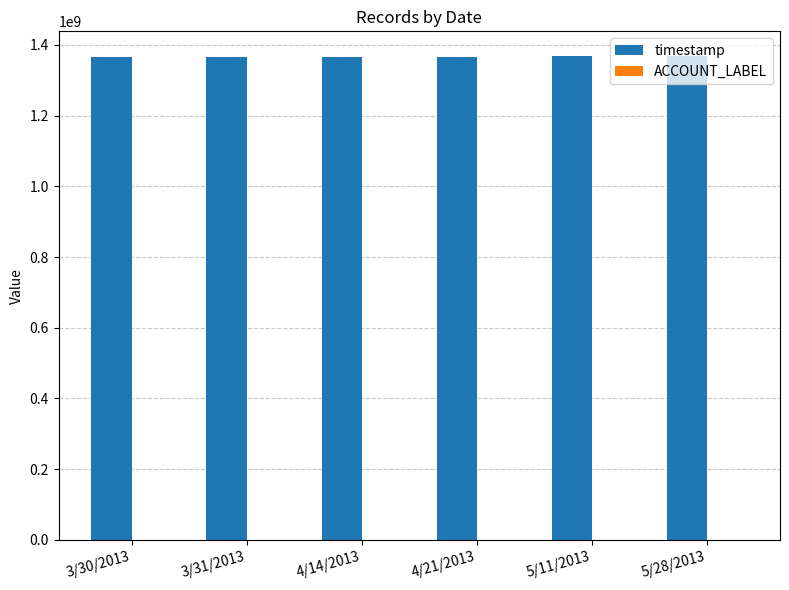

Which series has the largest total across all categories?

timestamp